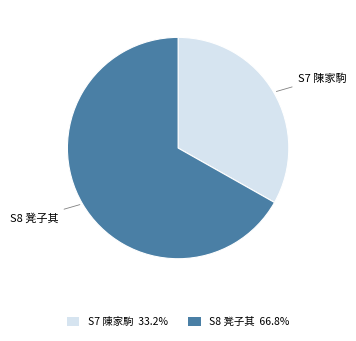

Combined, do S7 陳家駒 33.2% and S8 凳子其 66.8% account for over 50%?

Yes